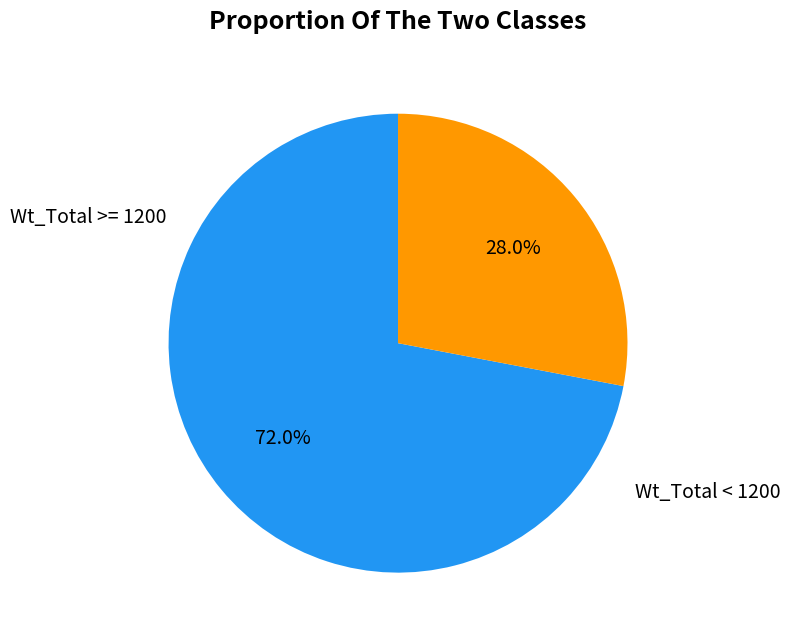

Does any single category account for the majority?

Yes